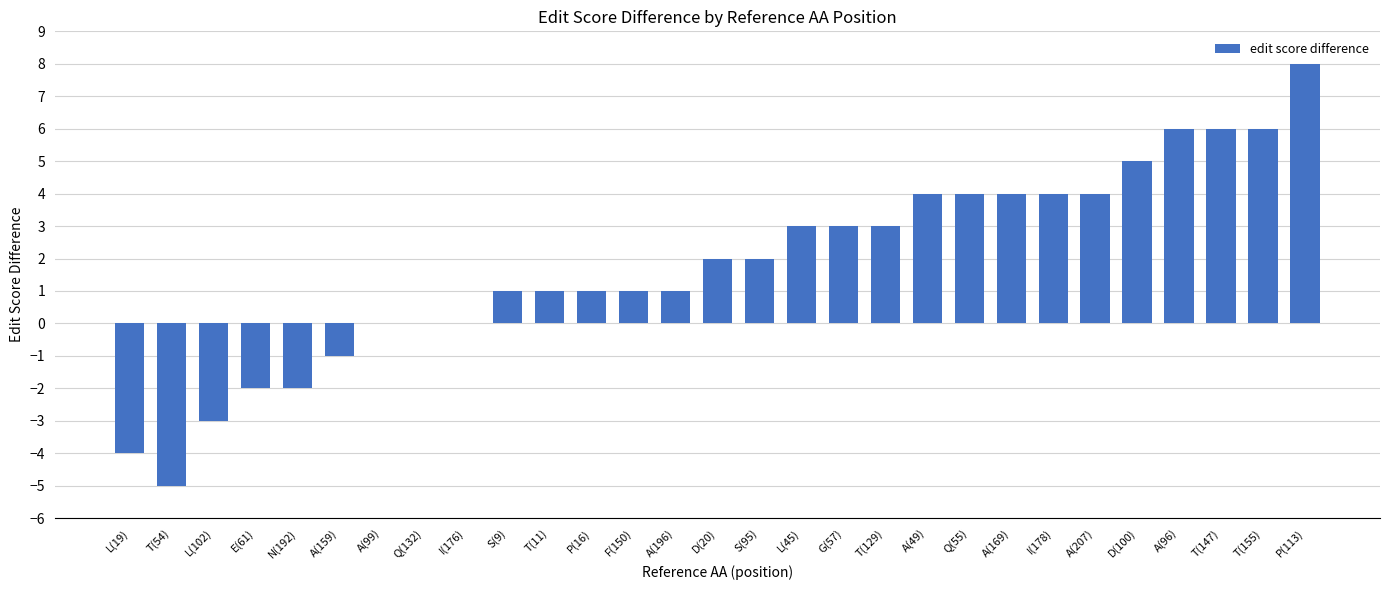

Read the value at T(54).

-5